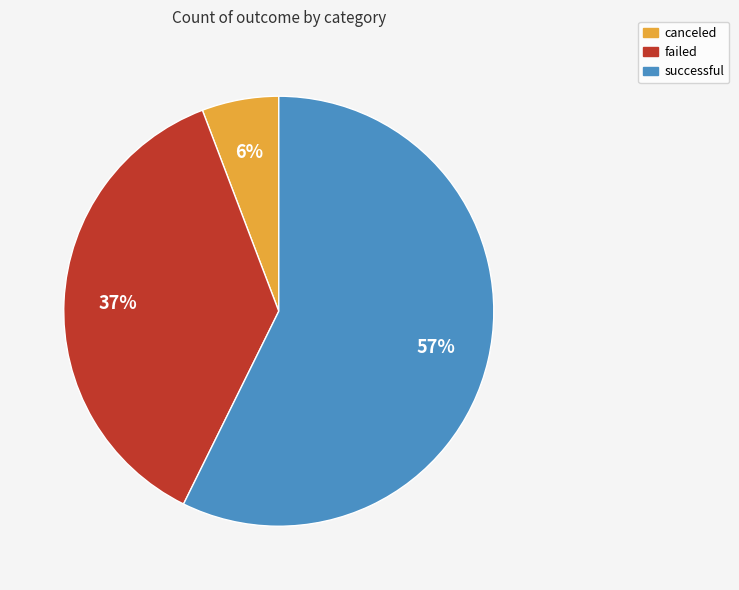

Is there a majority slice in this chart?

Yes